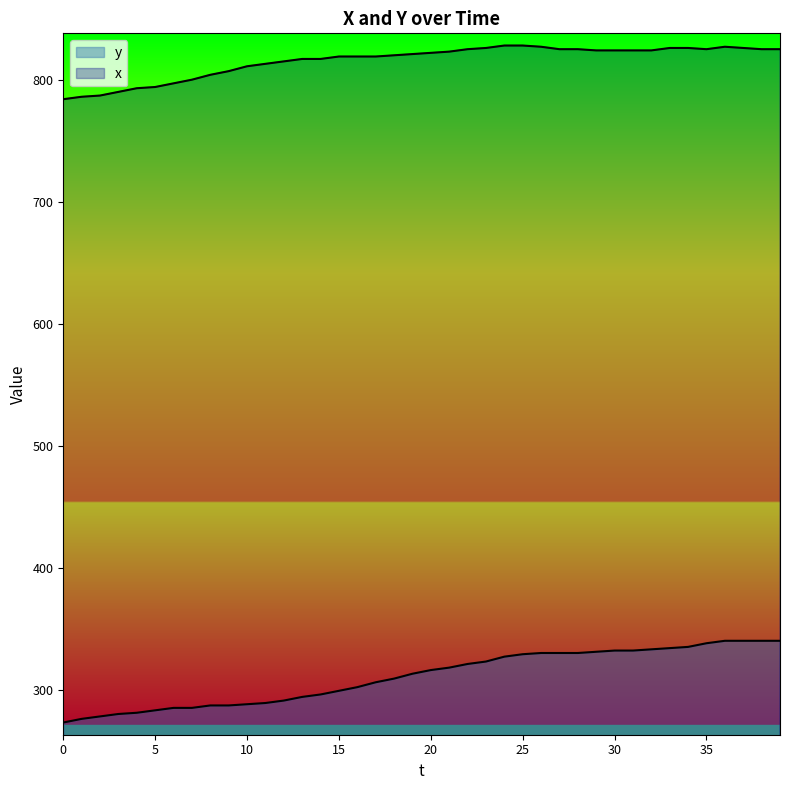

What are all the series names shown in the legend?

x, y